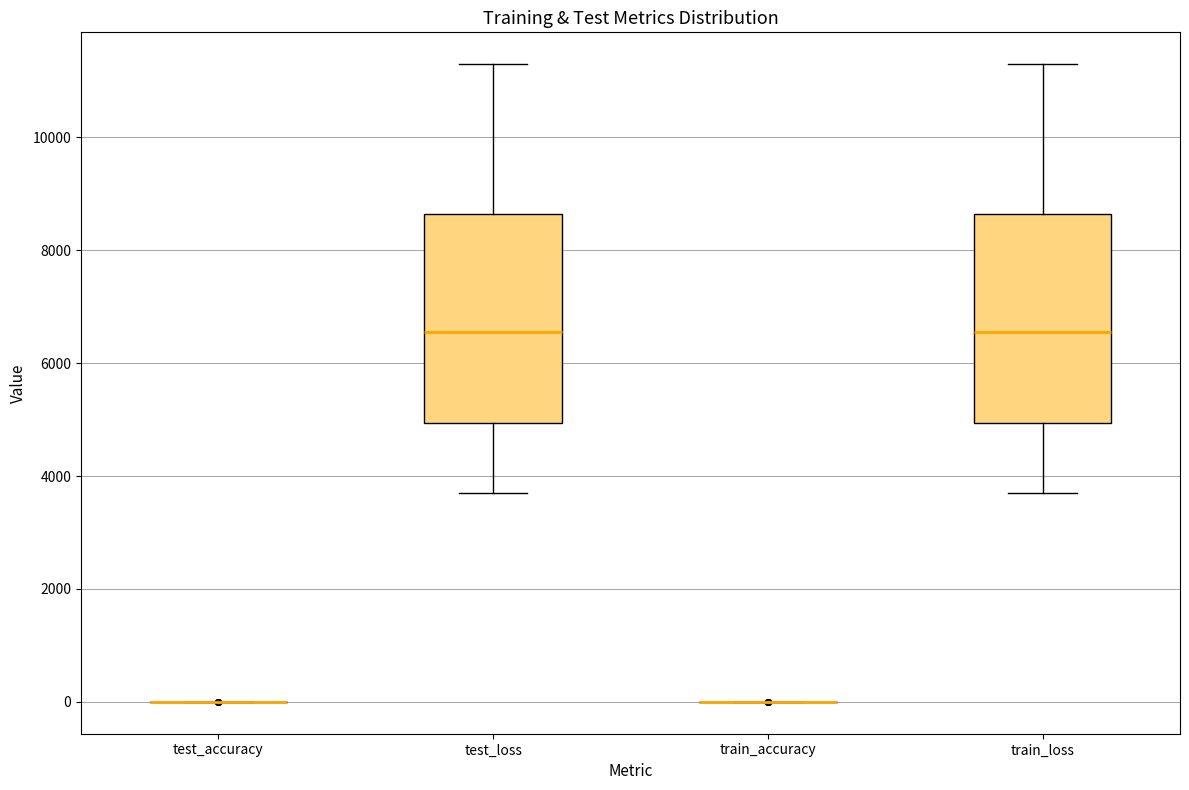

Reading left to right, transcribe this box plot: for each box, give where its median line is, the range the box spans, and where its two whiskers end, as read against the y-axis. The values are not printed on the chart, so give them approximately, as read against the axis.

test_accuracy: box collapsed to a line at 0, whiskers 0 to 0
test_loss: median 6600, box 5000 to 8600, whiskers 3800 to 11200
train_accuracy: box collapsed to a line at 0, whiskers 0 to 0
train_loss: median 6600, box 5000 to 8600, whiskers 3800 to 11200